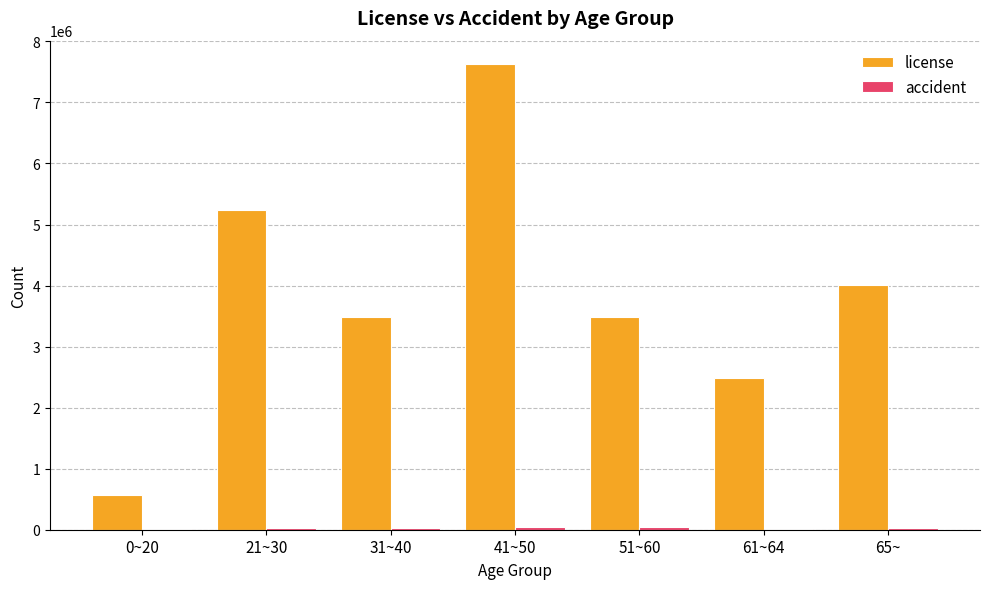

Are the bars horizontal?

No